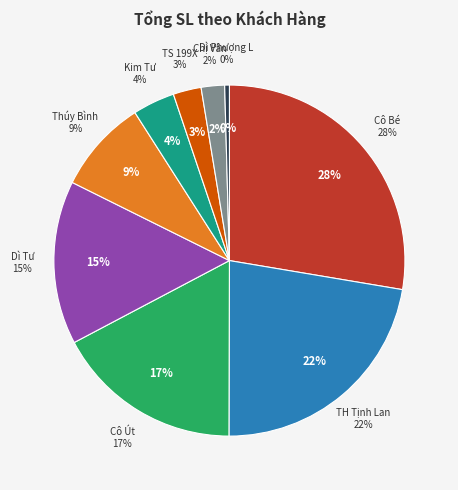

Which category has the smallest portion of the pie?

Dì Phượng L